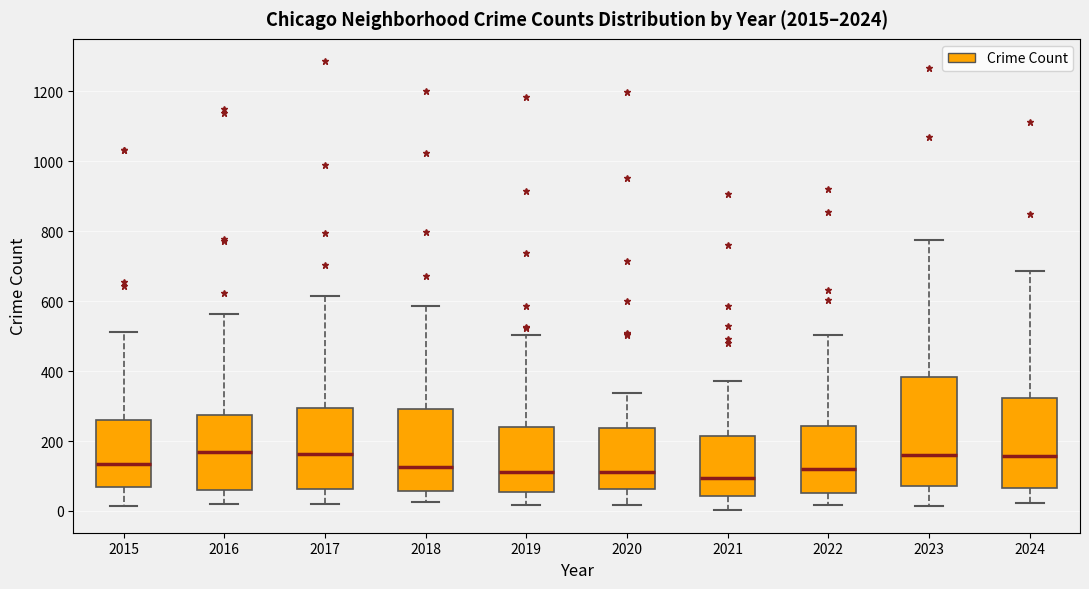

Which box is the tallest, from its lower edge to its upper edge?

2023